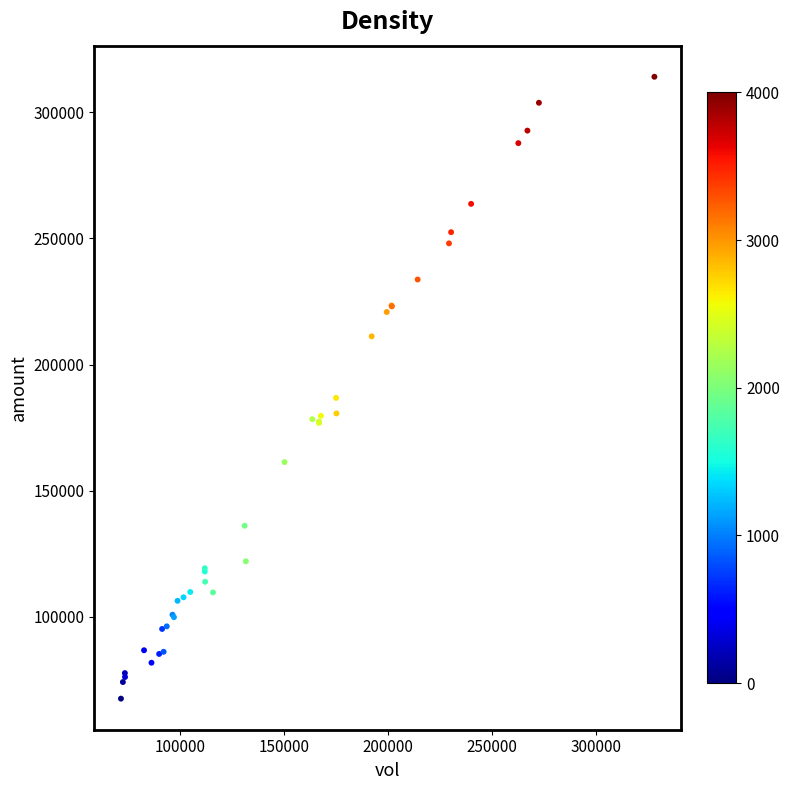

What Y value in the scatter plot is closest to 190834?

186794.0